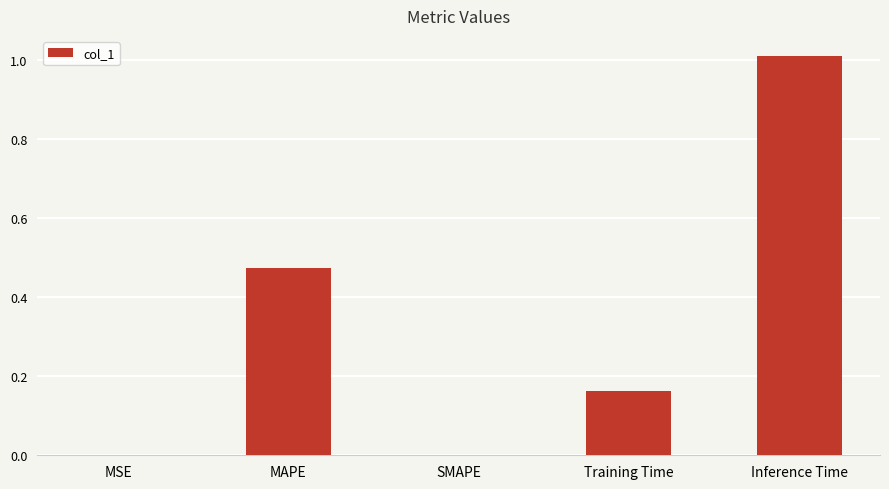

At which category does the chart reach its peak across all series?

Inference Time